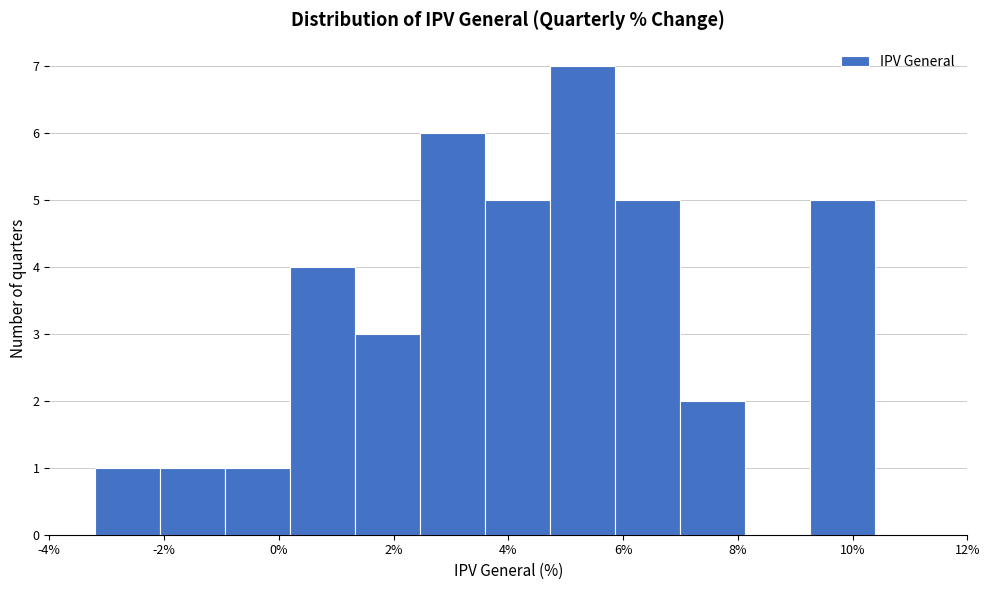

Reading left to right, list every bar in this chart as the range it spans on the x-axis followed by its height. Neither the bar edges nor the heights are printed on the chart, so give them approximately, as read against the axes.

-3.2 to -2.0: 1
-2.0 to -1.0: 1
-1.0 to 0.2: 1
0.2 to 1.4: 4
1.4 to 2.4: 3
2.4 to 3.6: 6
3.6 to 4.8: 5
4.8 to 5.8: 7
5.8 to 7.0: 5
7.0 to 8.2: 2
8.2 to 9.2: 0
9.2 to 10.4: 5